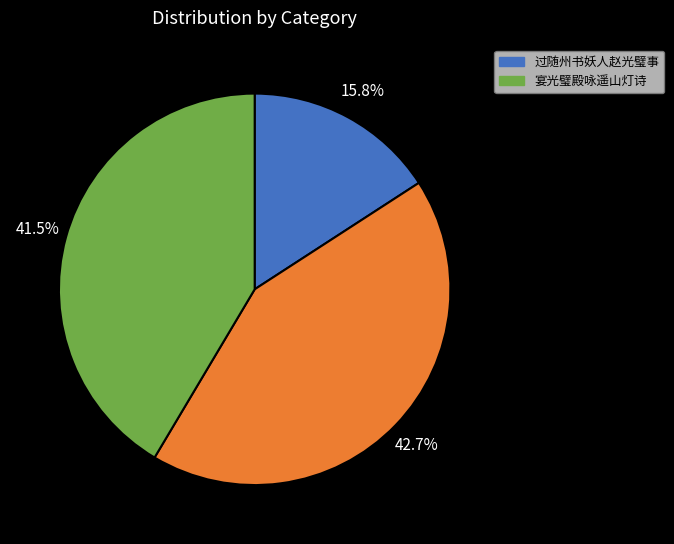

Is there any slice that represents more than half of the pie?

No